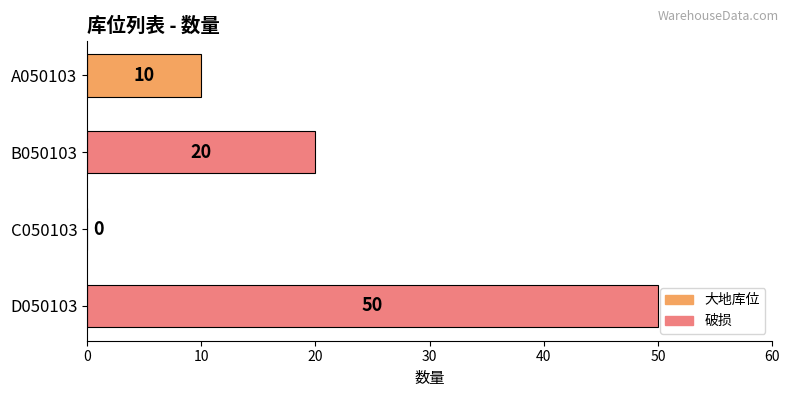

Count the number of data series in this chart.

1